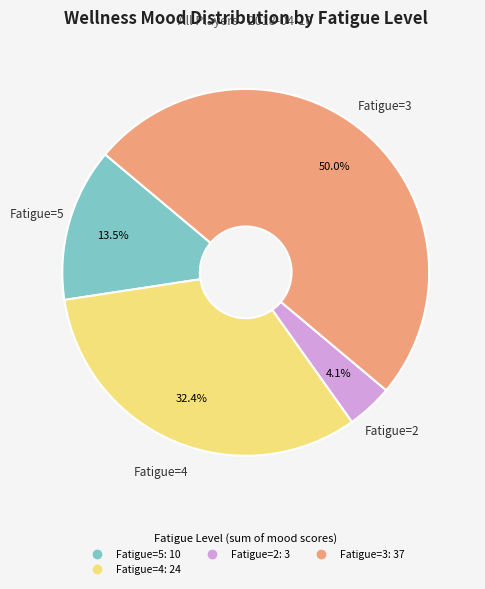

Is there a majority slice in this chart?

No